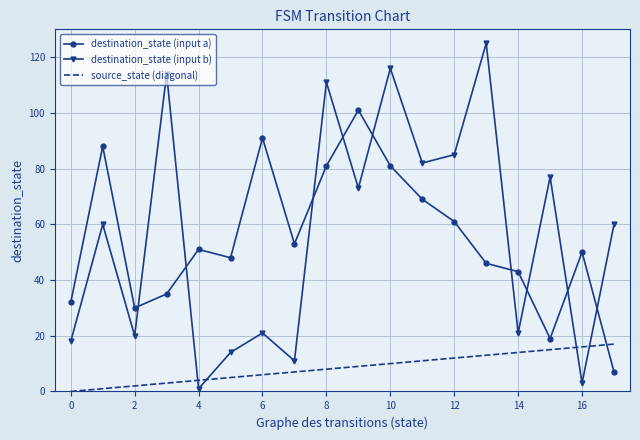

After their last crossing, which series has the higher values: source_state (diagonal) or destination_state (input a)?

source_state (diagonal)